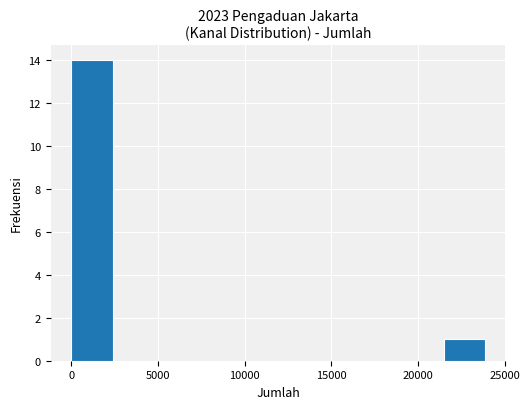

What is the sum of all values?

15